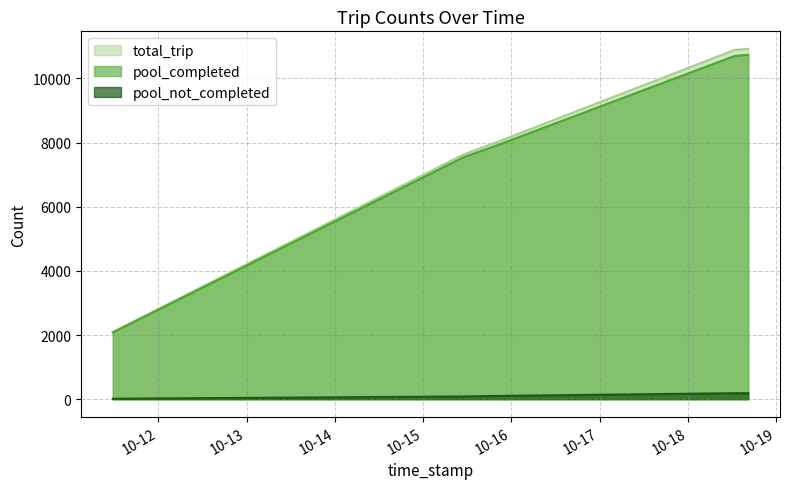

True or false: total_trip has more than 1 points higher than both neighbors.

False